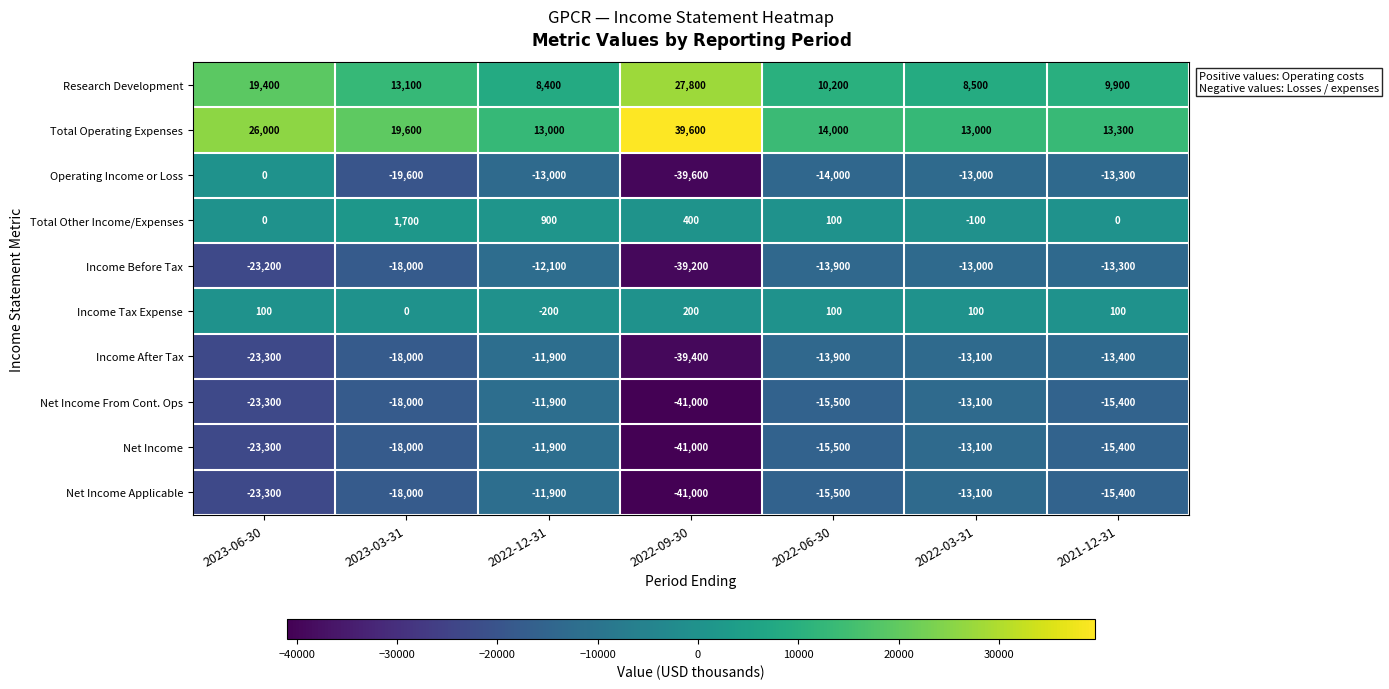

True or false: Net Income Applicable has a value of -20833 at 2022-03-31.

False